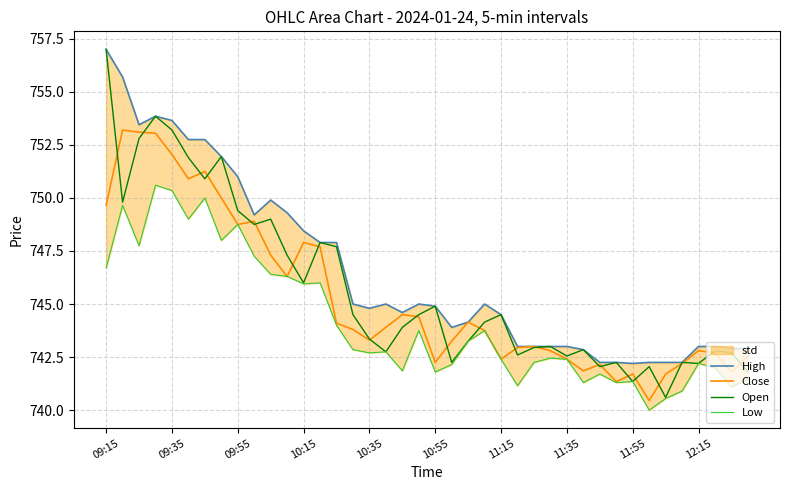

Does the chart have visible grid lines?

Yes